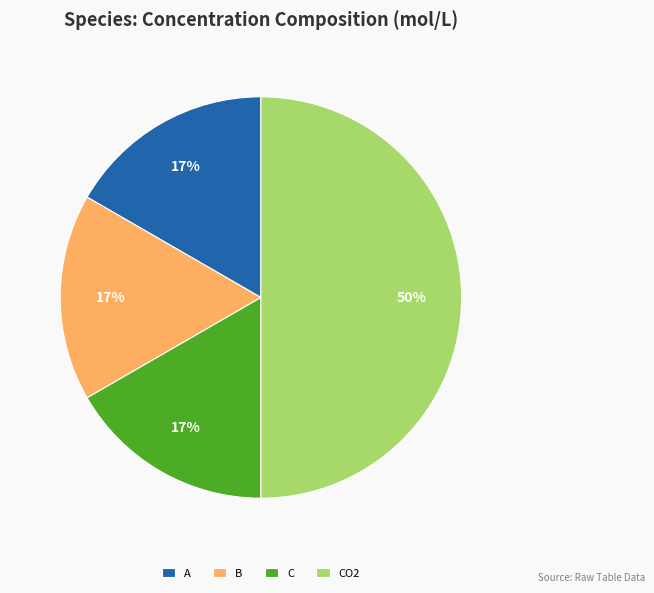

Is the sum of C and A greater than half?

No